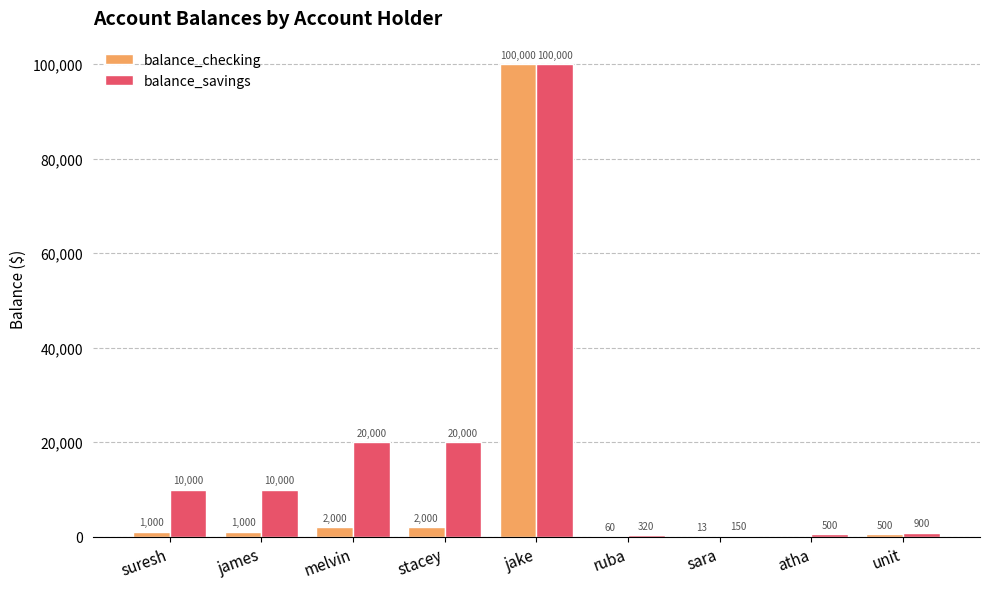

The value of balance_savings at melvin is 20000. True or false?

True